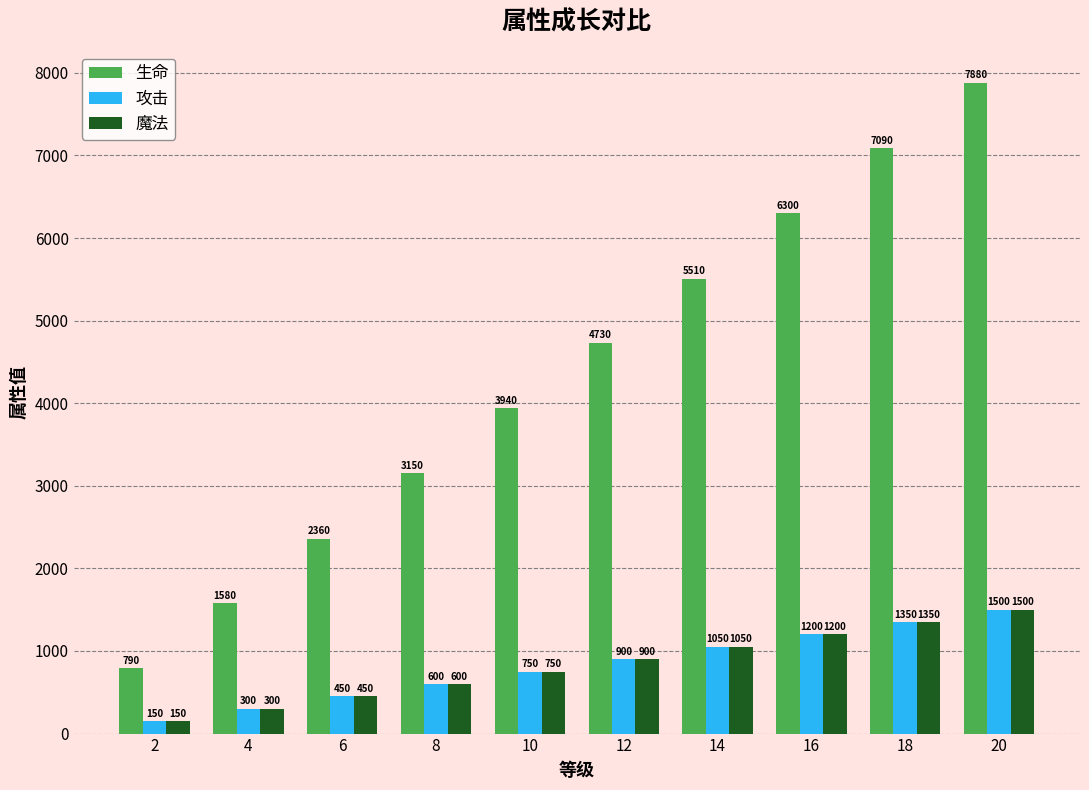

What is the sum of all 魔法 values?

8250